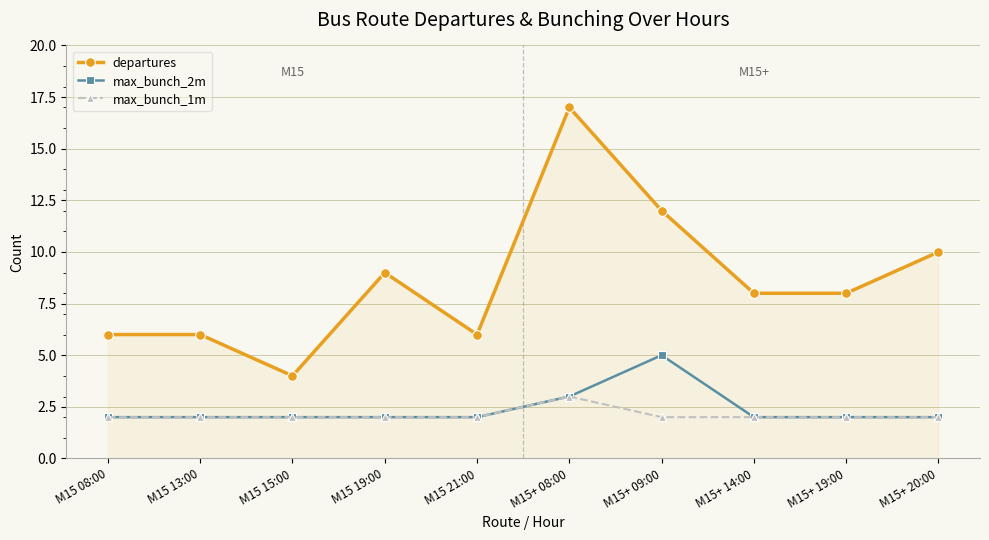

What is the difference between the maximum and second lowest values in the max_bunch_1m series?

1